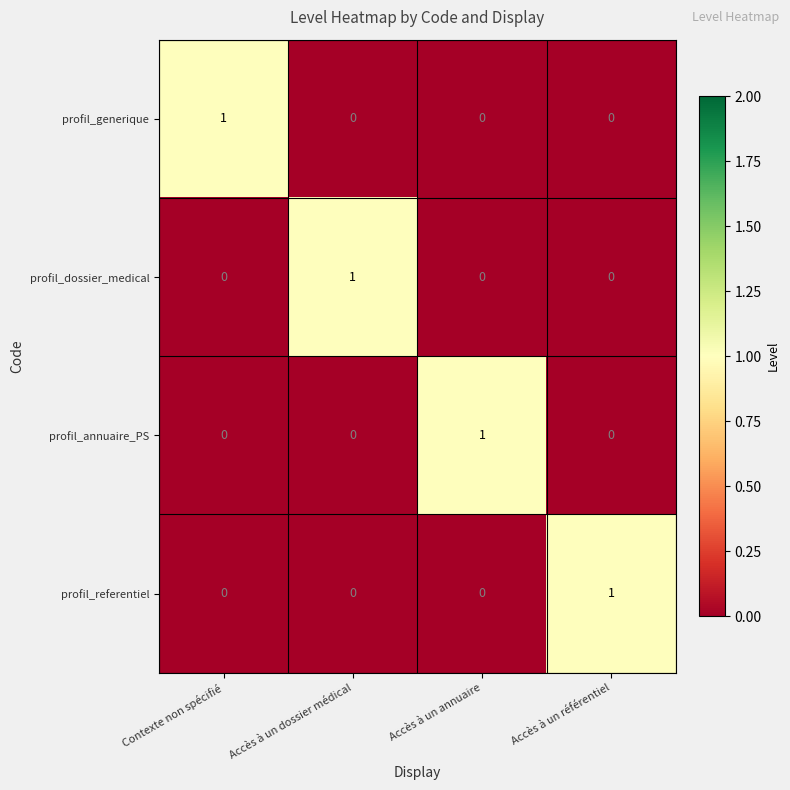

How many profil_annuaire_PS values are between 0 and 1?

4